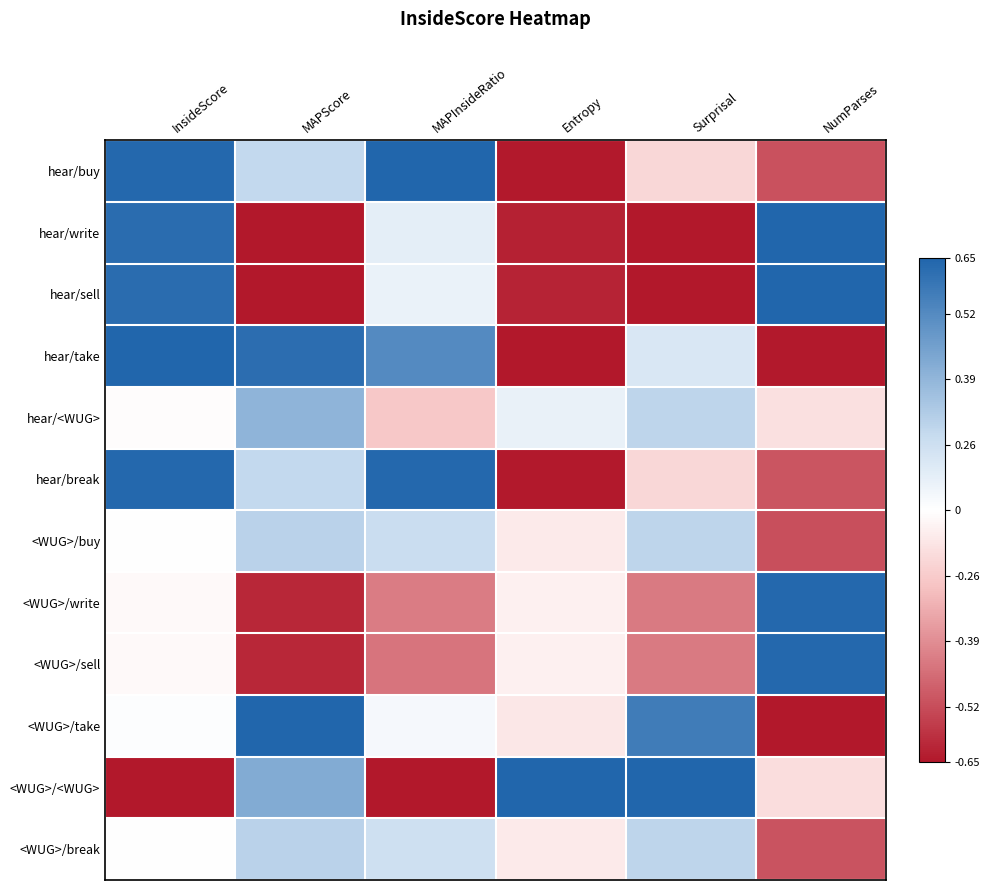

Which has a higher value, NumParses or InsideScore?

InsideScore